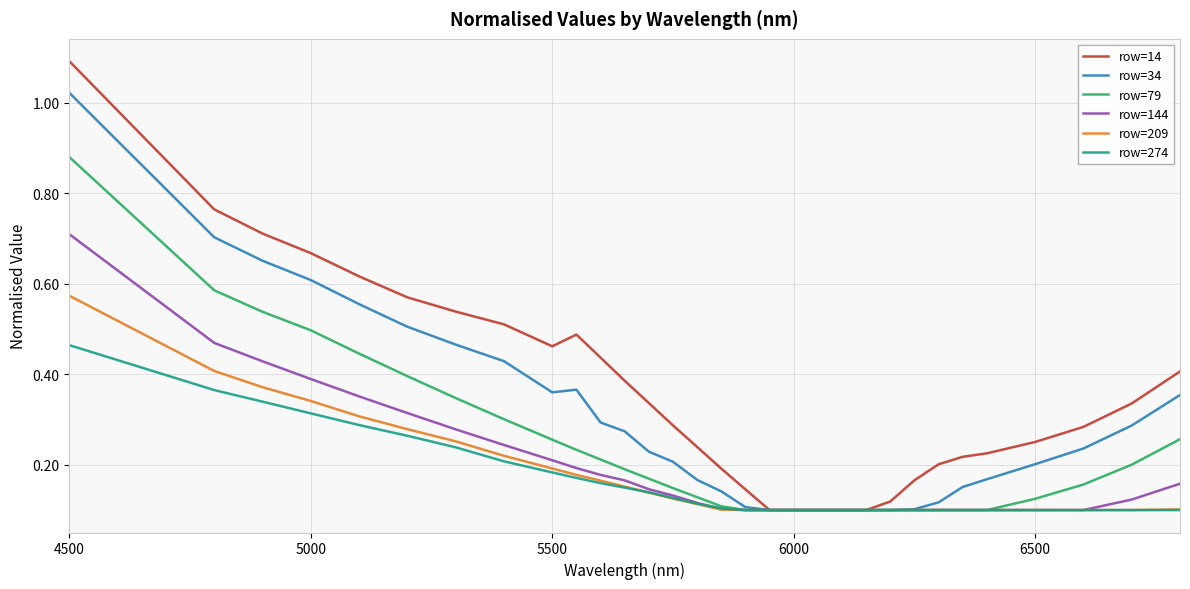

At how many categories does at least one series exceed 0?

31